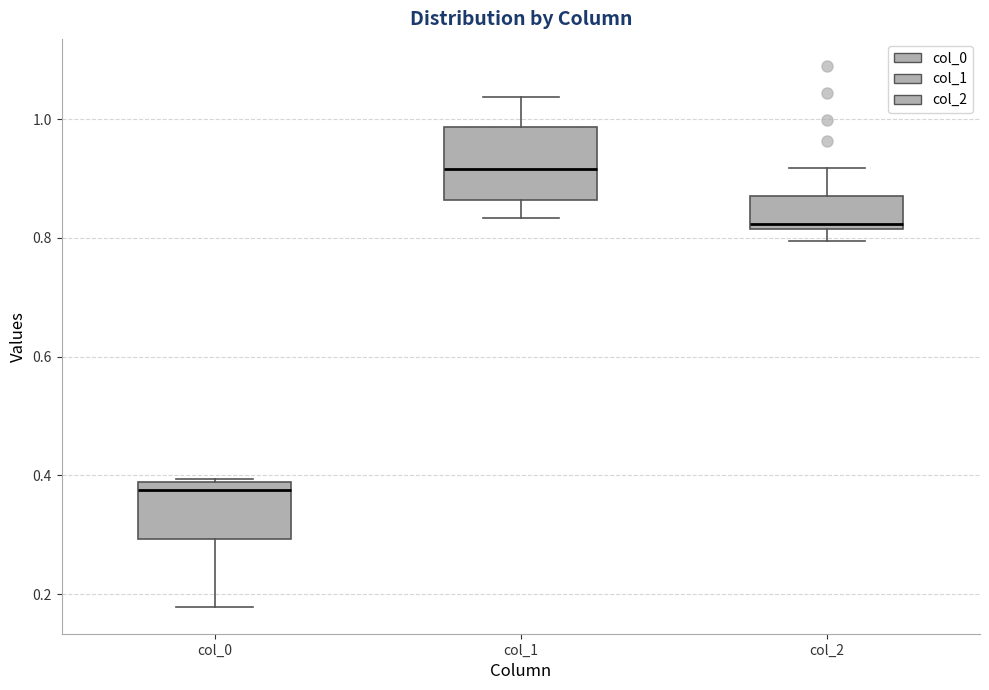

Which box has the highest median line?

col_1